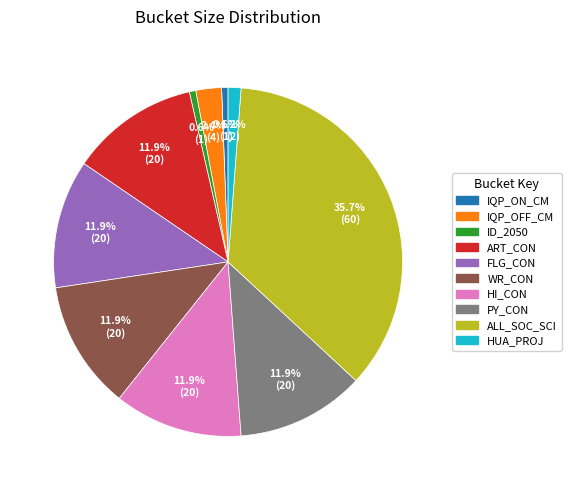

True or false: ALL_SOC_SCI accounts for 36% of the total.

True